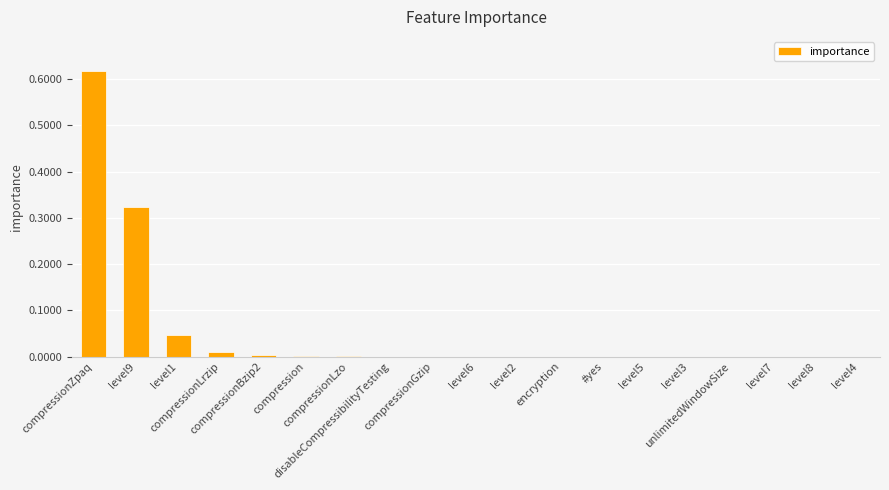

Is it true that the value at level7 is -0.2?

False